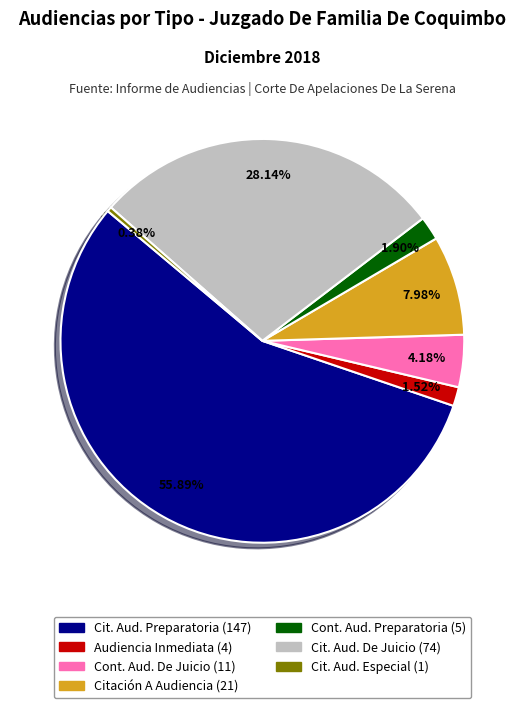

How many slices are in this pie chart?

7